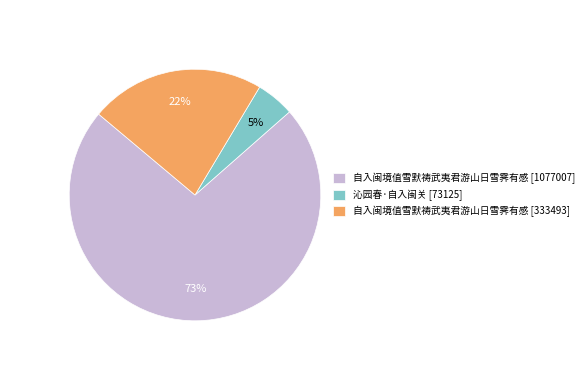

Count the number of slices in the pie.

3